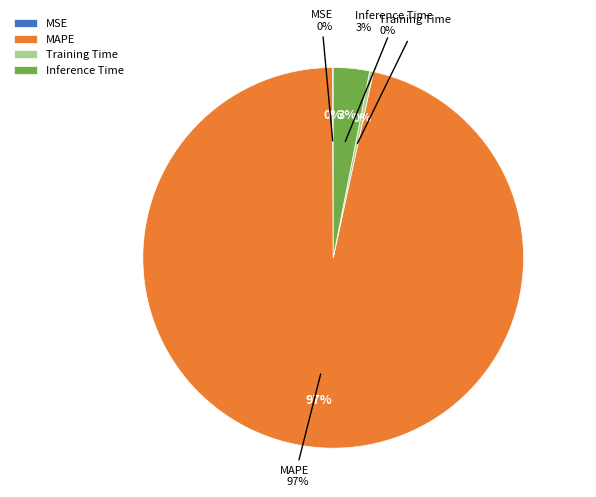

Rank the categories by value from highest to lowest.

MAPE, Inference Time, Training Time, MSE